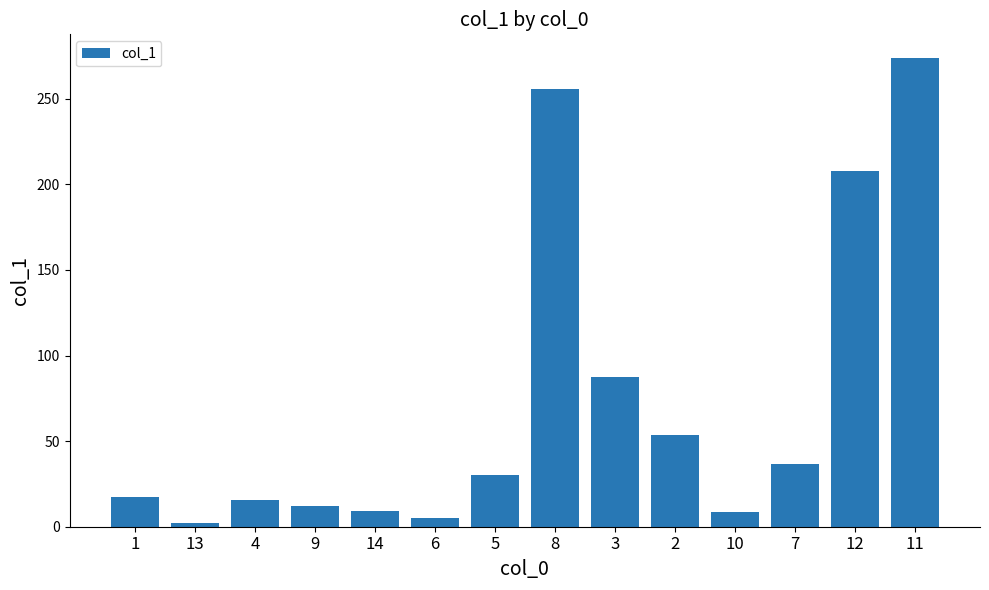

What is the average value?

72.5